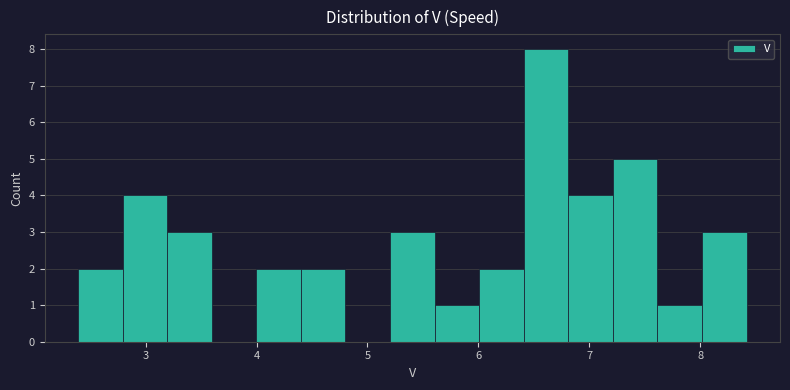

Reading left to right, list every bar in this chart as the range it spans on the x-axis followed by its height. Neither the bar edges nor the heights are printed on the chart, so give them approximately, as read against the axes.

2.4 to 2.8: 2
2.8 to 3.2: 4
3.2 to 3.6: 3
3.6 to 4.0: 0
4.0 to 4.4: 2
4.4 to 4.8: 2
4.8 to 5.2: 0
5.2 to 5.6: 3
5.6 to 6.0: 1
6.0 to 6.4: 2
6.4 to 6.8: 8
6.8 to 7.2: 4
7.2 to 7.6: 5
7.6 to 8.0: 1
8.0 to 8.4: 3